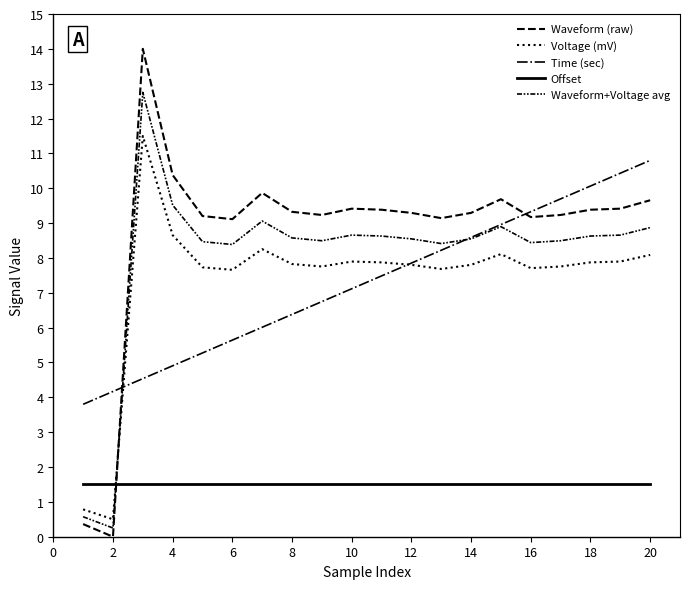

How many lines are shown in the chart?

5